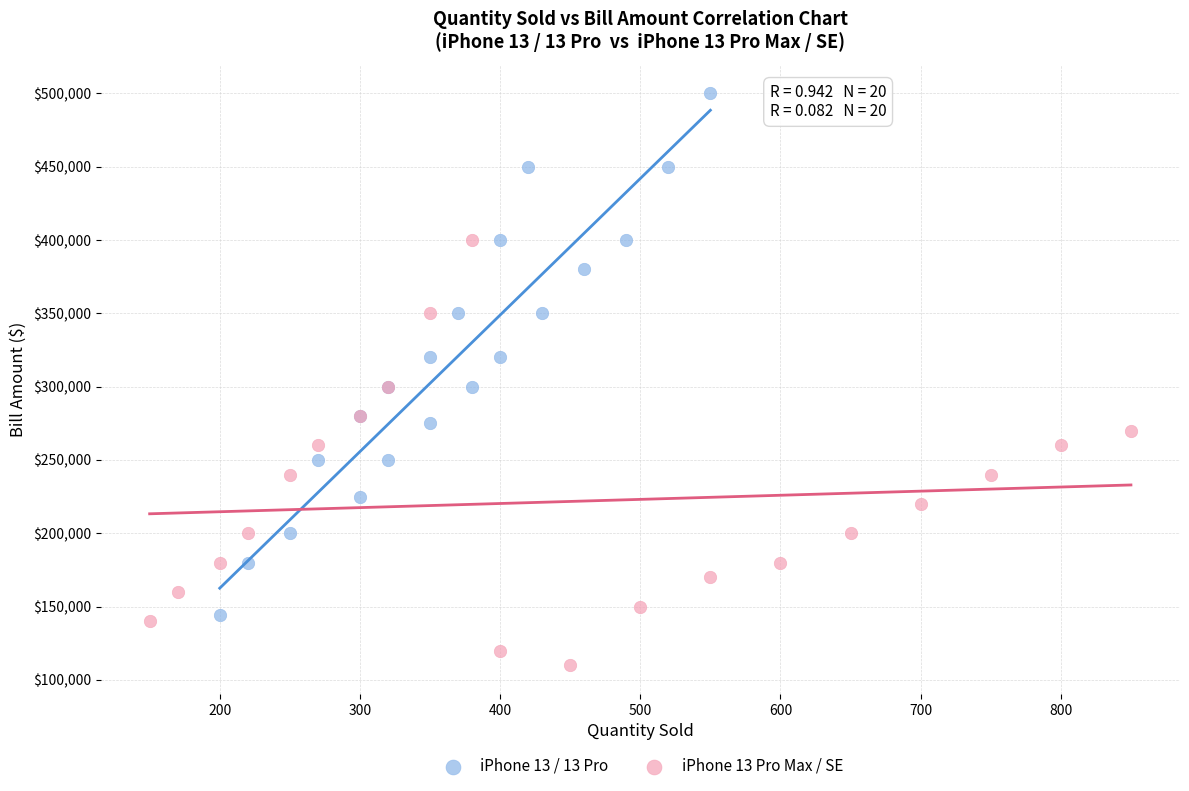

Which series has the widest spread of Y values?

iPhone 13 / 13 Pro